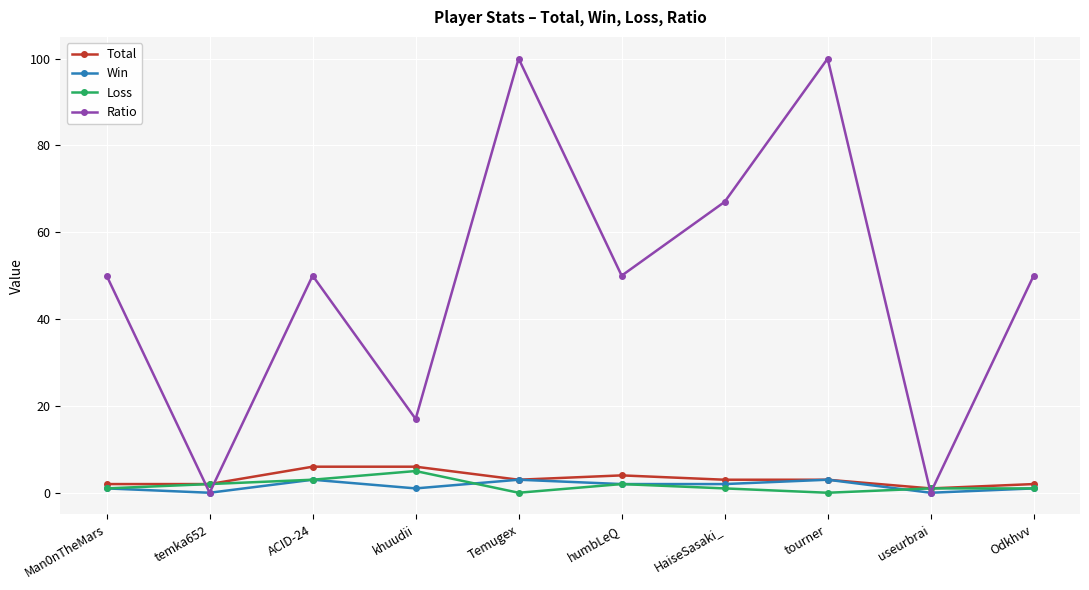

Which series has the largest range (max minus min)?

Ratio